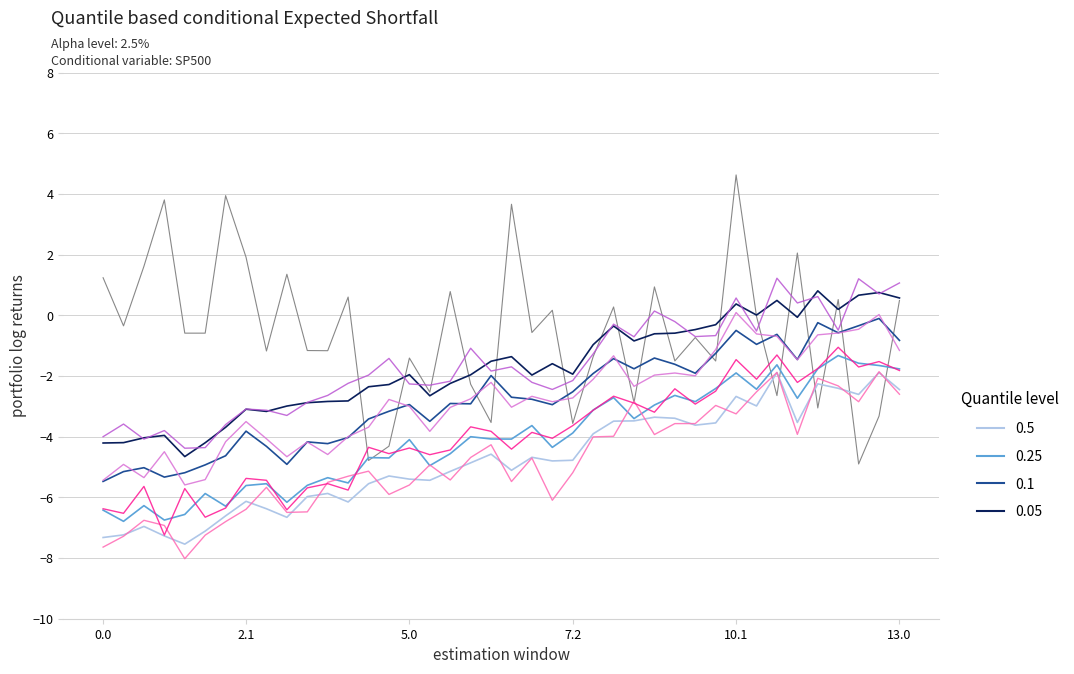

What is the minimum value shown in the chart?

-8.0